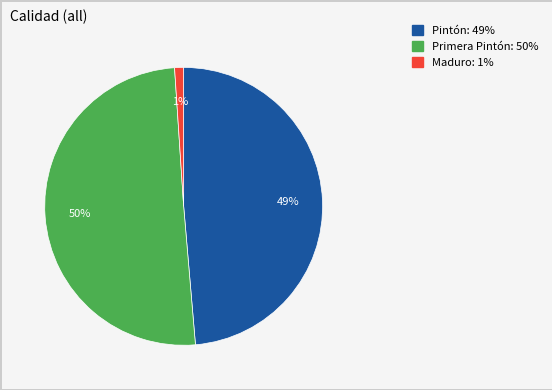

To the nearest percent, what is the difference between the largest and smallest slice percentages?

49%